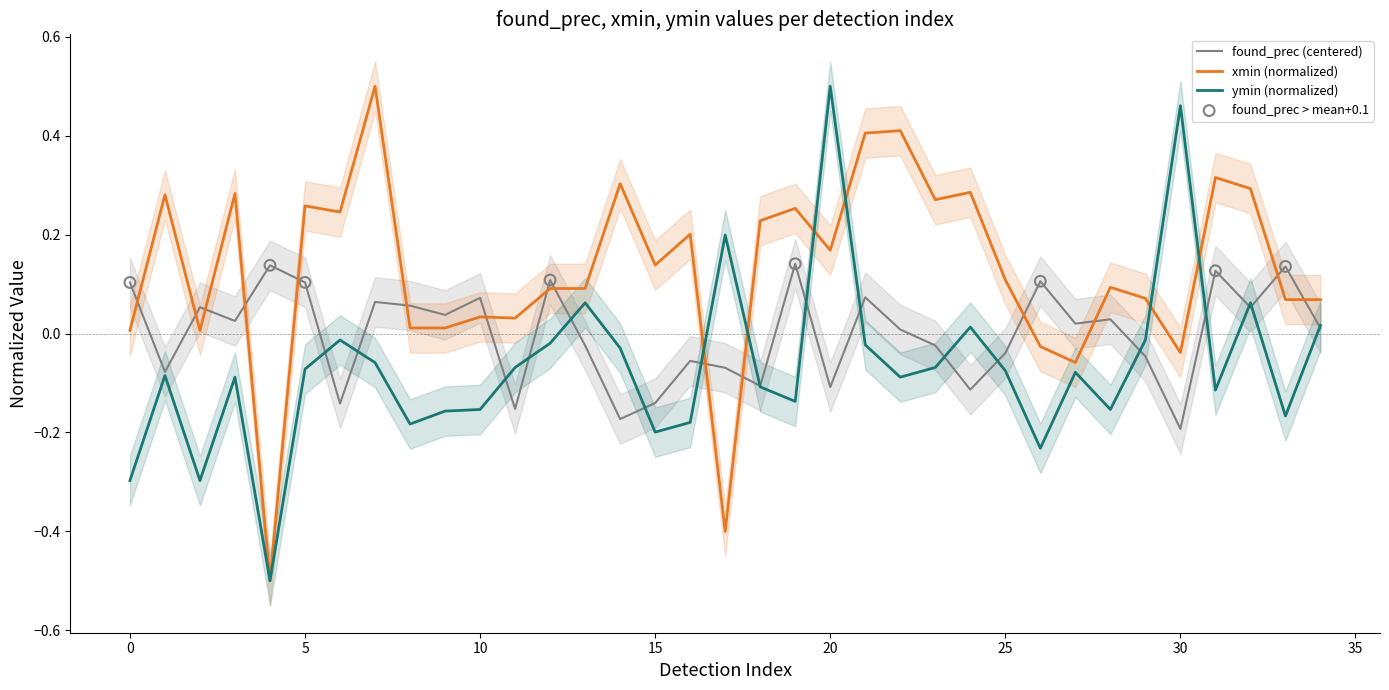

Which series reaches the minimum Y coordinate?

xmin